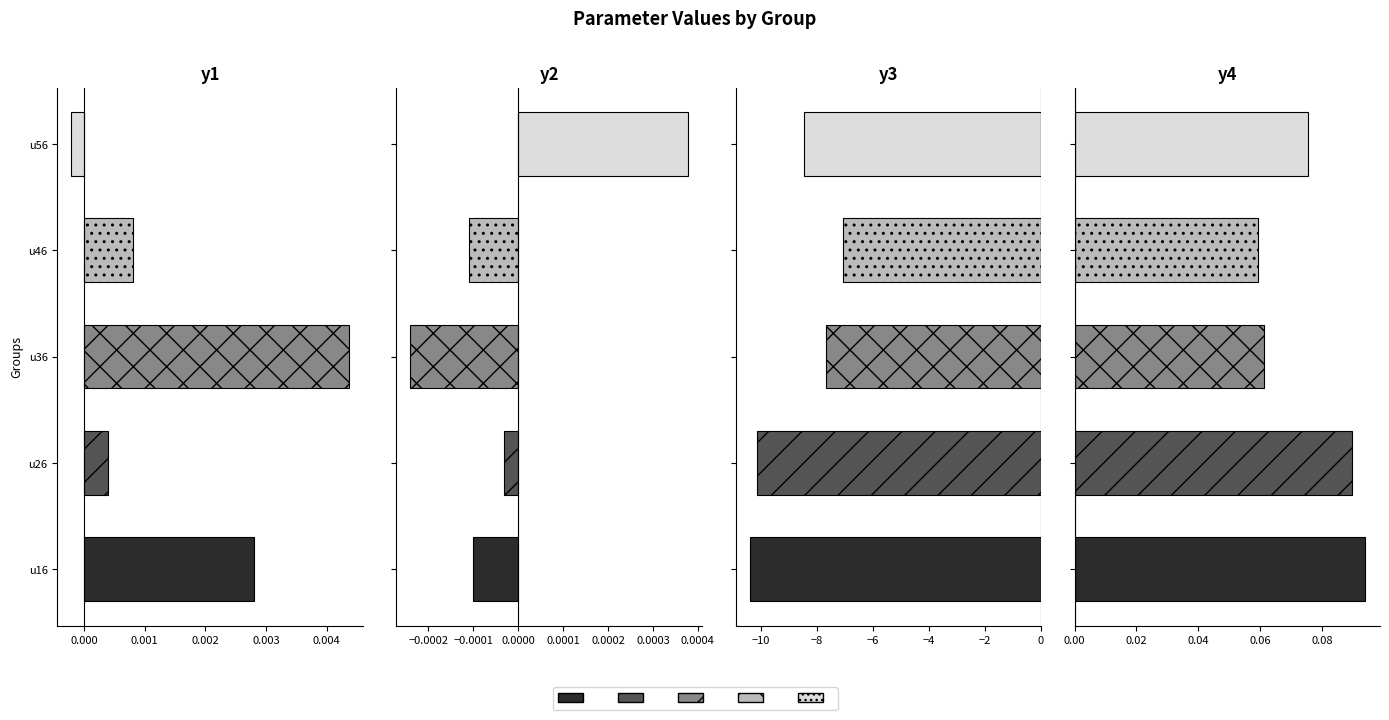

The u26 series shows 0.0 at y1. True or false?

True